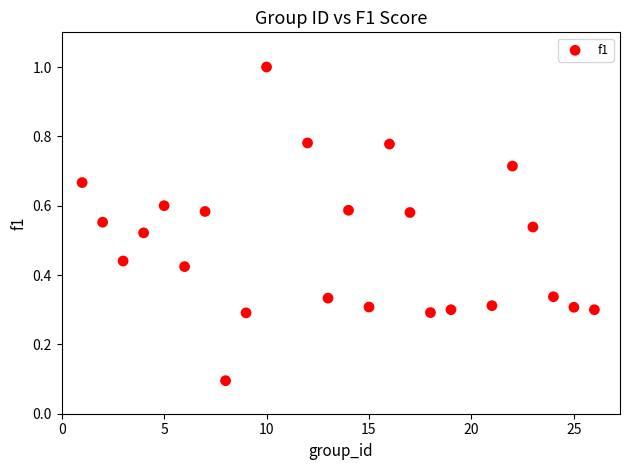

What is the range of Y values (max minus min)?

0.9